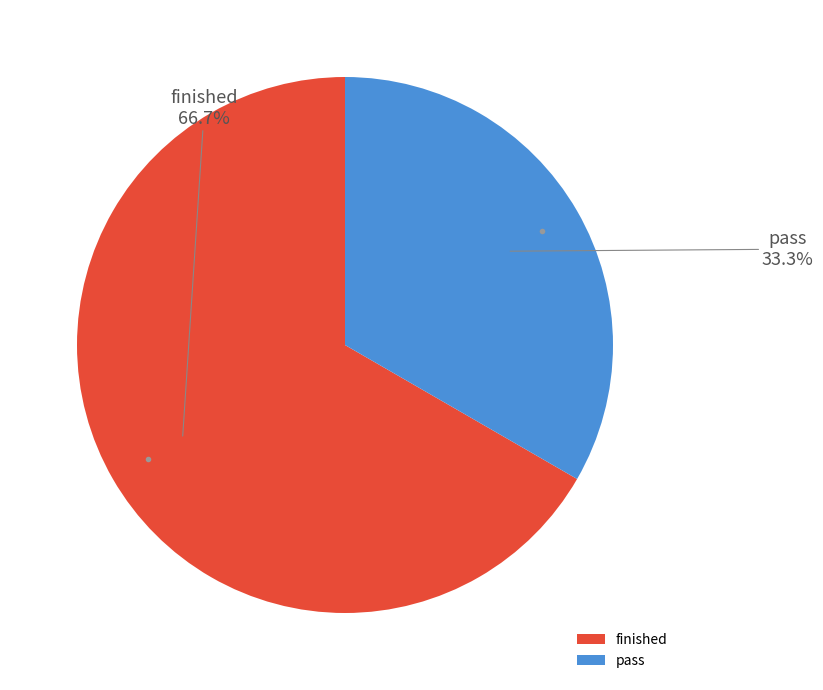

True or false: pass accounts for 27% of the total.

False